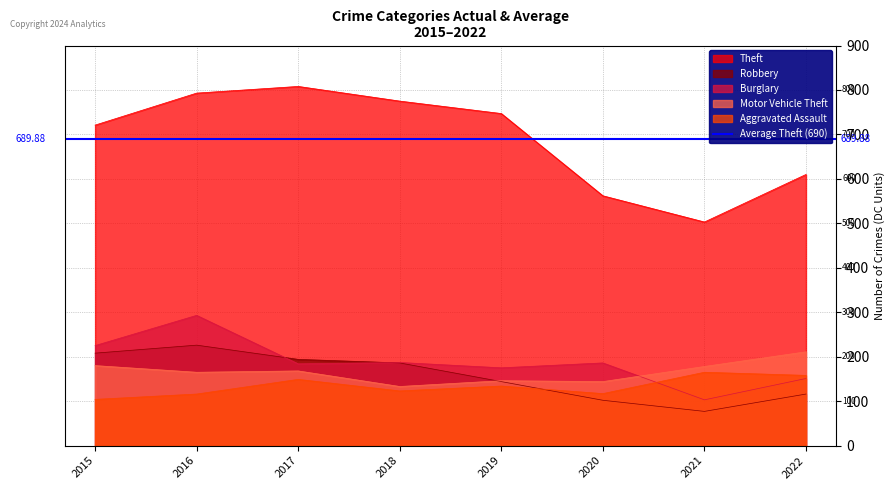

Rank the series by their maximum value, from lowest to highest.

Aggravated Assault, Motor Vehicle Theft, Robbery, Burglary, Theft